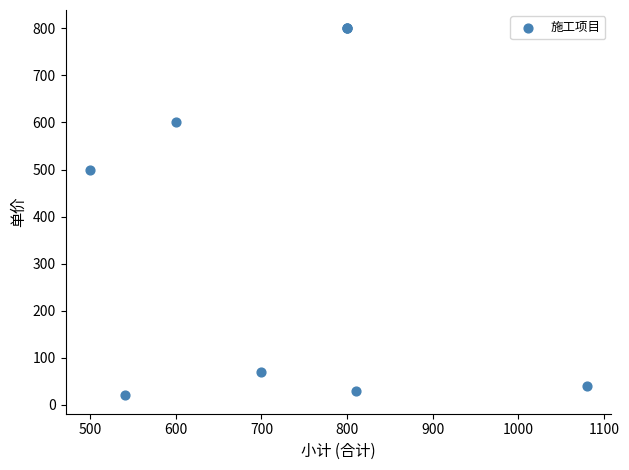

What Y value in the scatter plot is closest to 410?

500